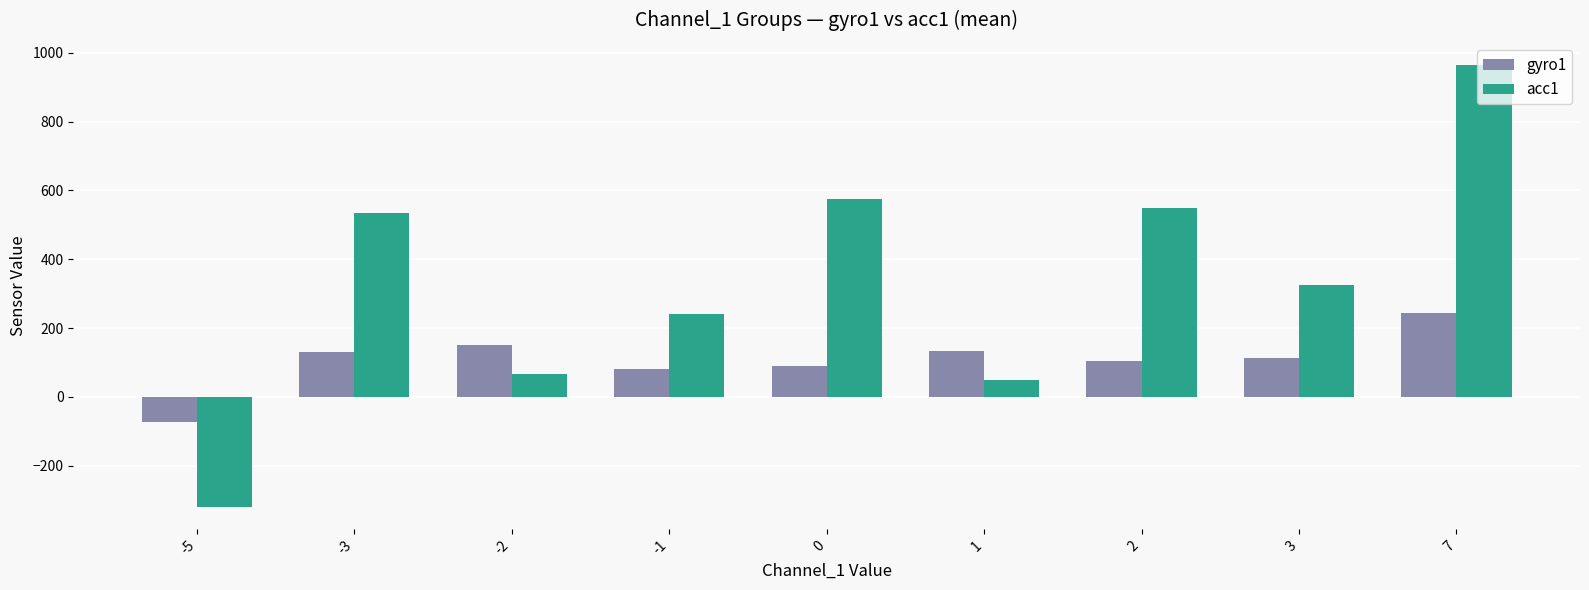

Which category has the highest value in the acc1 series?

7